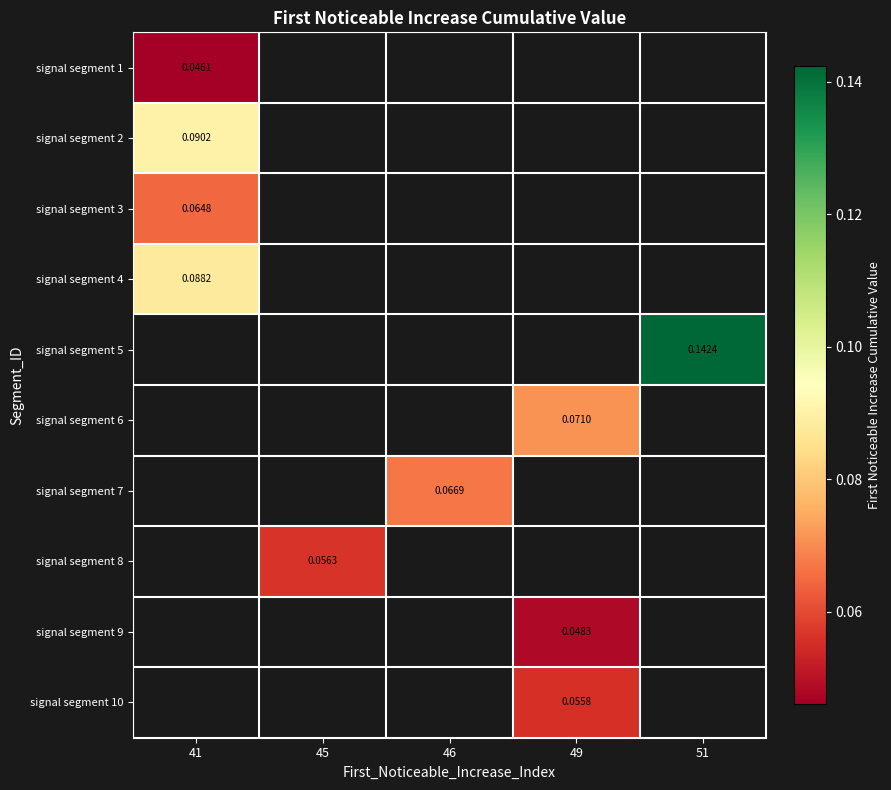

Which category has the highest value across all series?

51